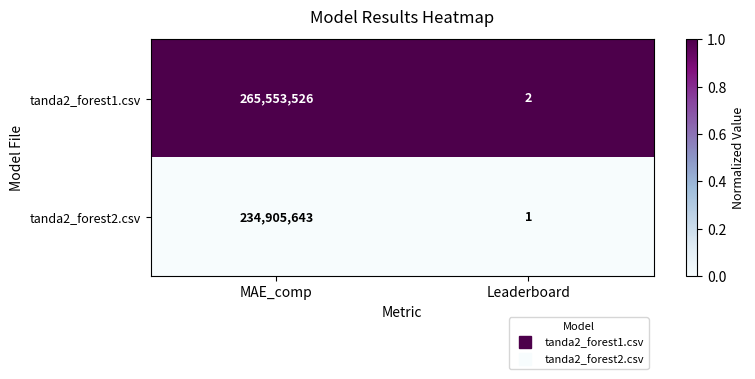

The tanda2_forest2.csv series shows 362080215 at MAE_comp. True or false?

False